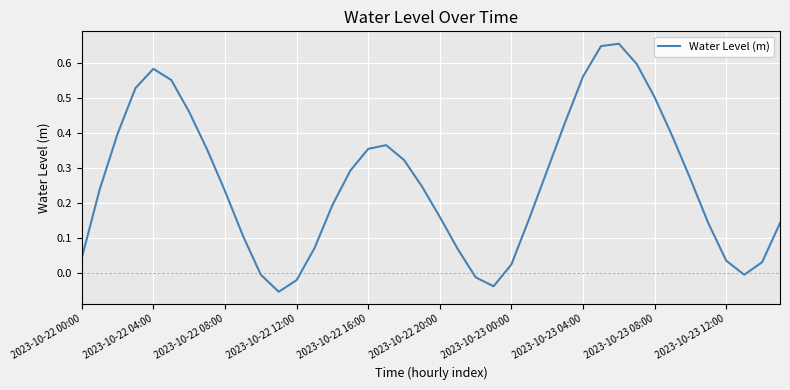

How many interior local peaks (higher than both neighbors) does the data have?

3